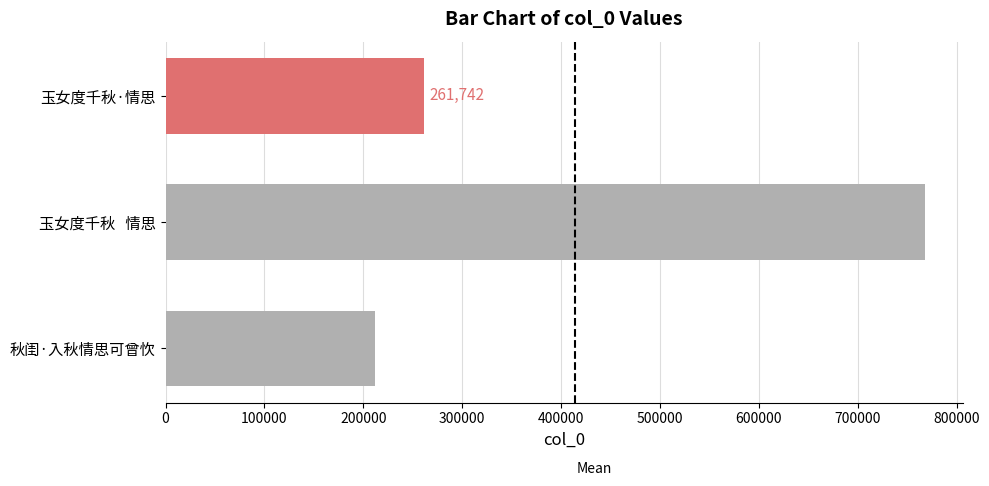

How many data points are less than 261742?

1